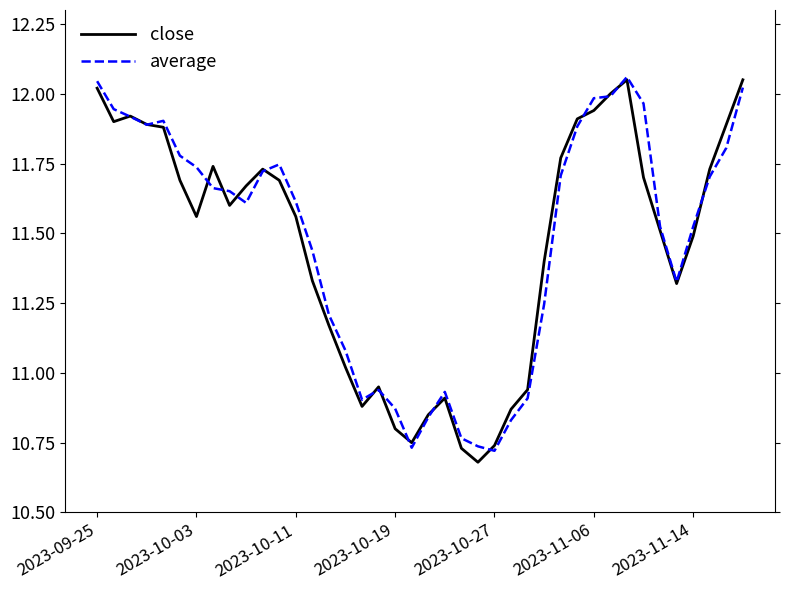

Rank the series by their average value, from highest to lowest.

average, close